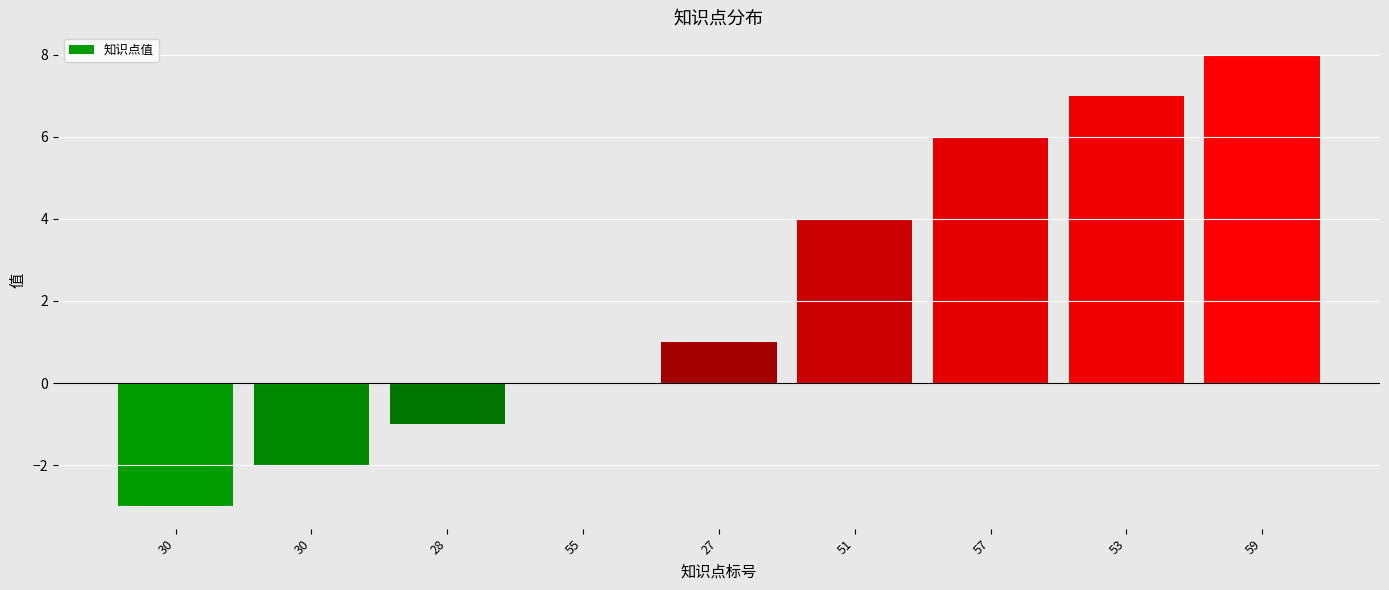

Are the bars grouped side by side (vs. stacked)?

No